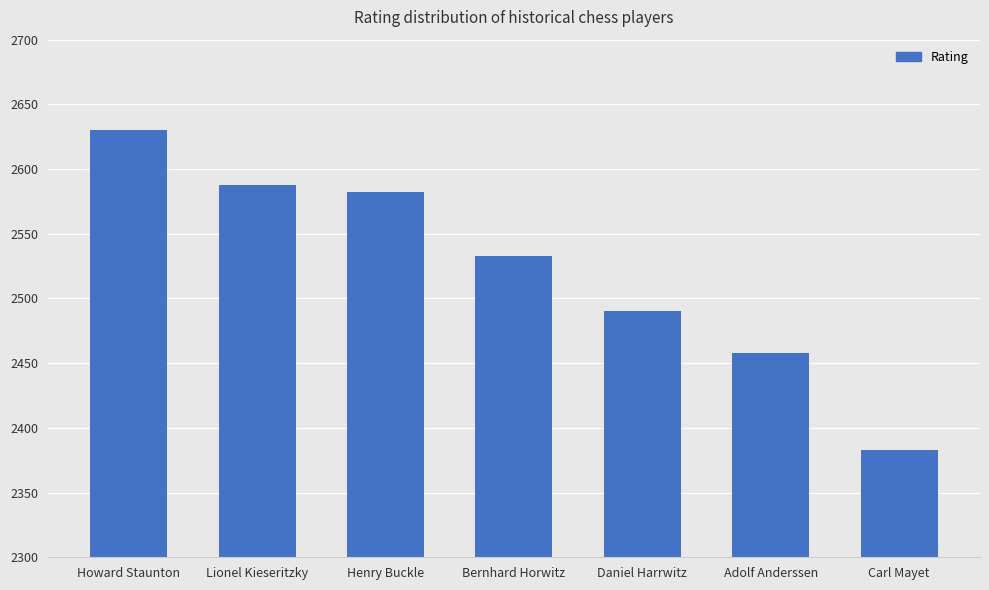

What is the approximate value at Bernhard Horwitz, to the nearest 5?

2535